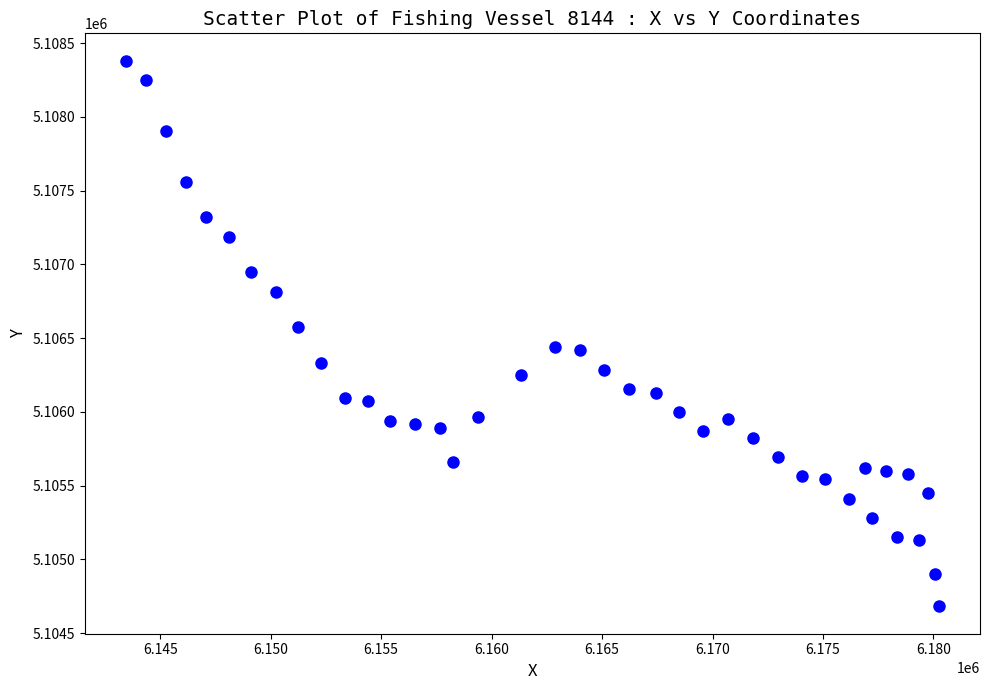

What Y value in the scatter plot is closest to 5106531?

5106574.2